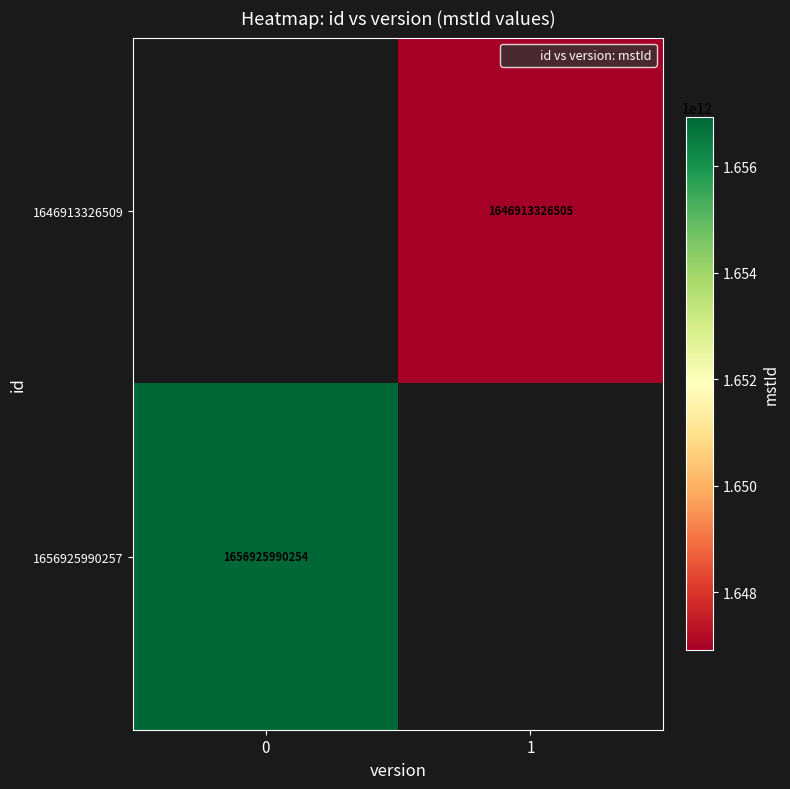

What is the minimum value shown in the chart?

1646913326505.0